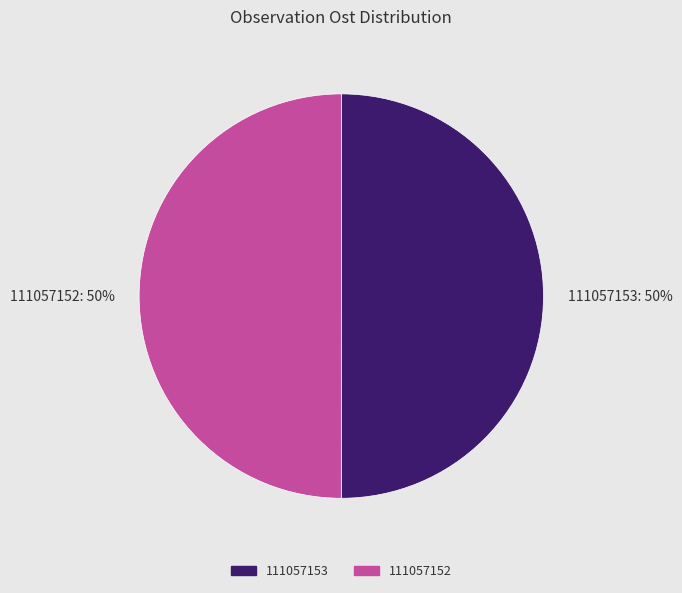

Approximately how many times larger is the value at 111057153: 50% compared to 111057152: 50%?

1.0